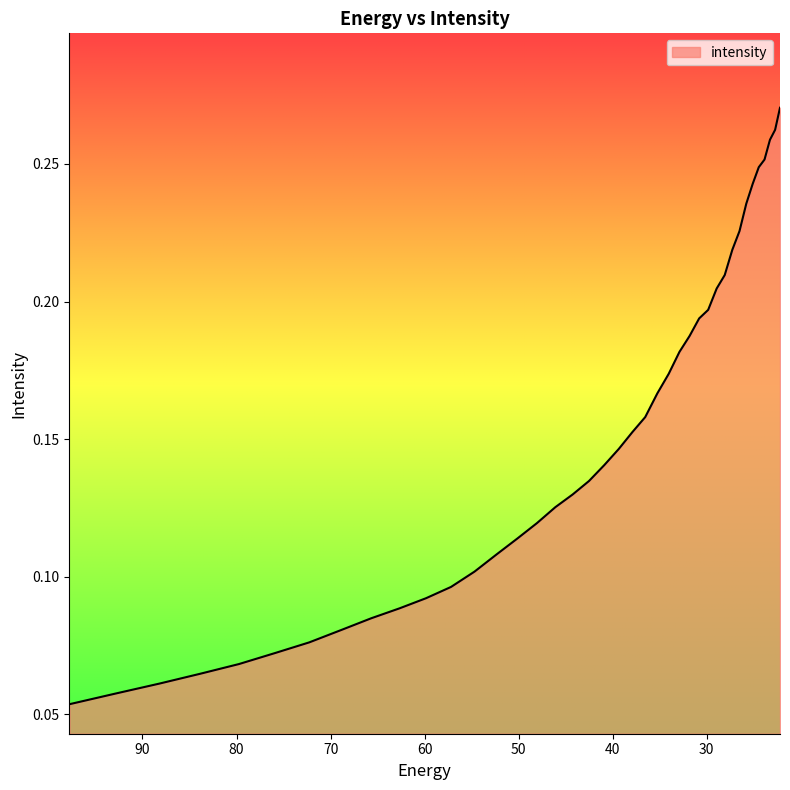

How many distinct data groups are displayed?

1